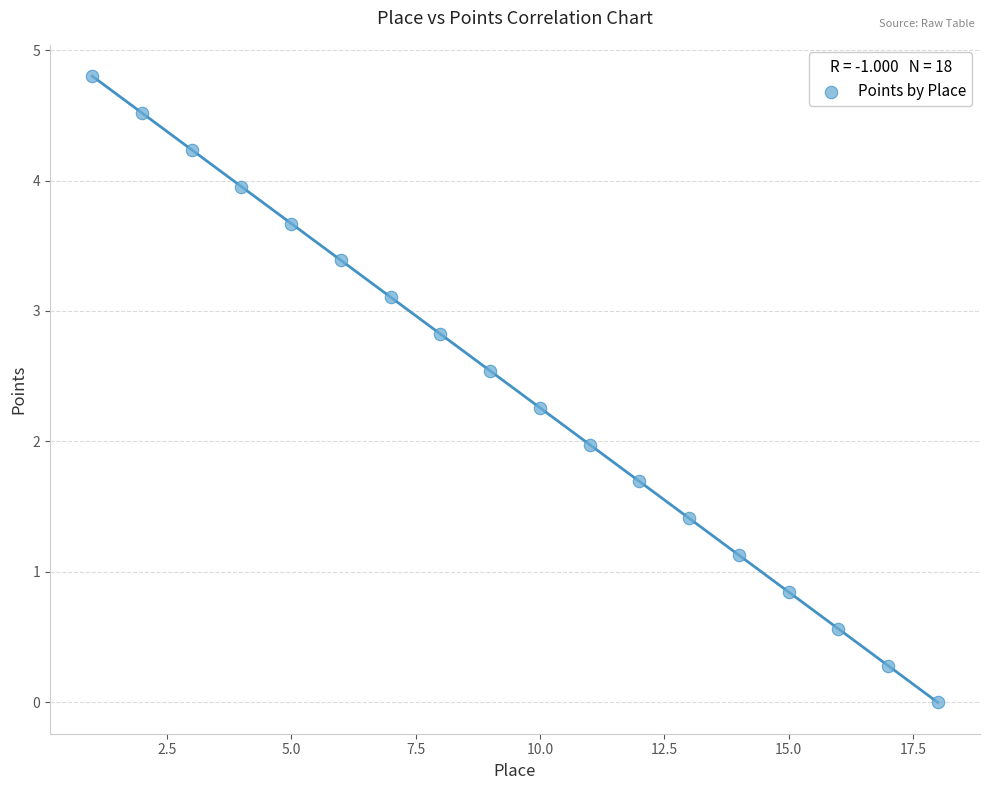

What is the range of Y values (max minus min)?

4.8